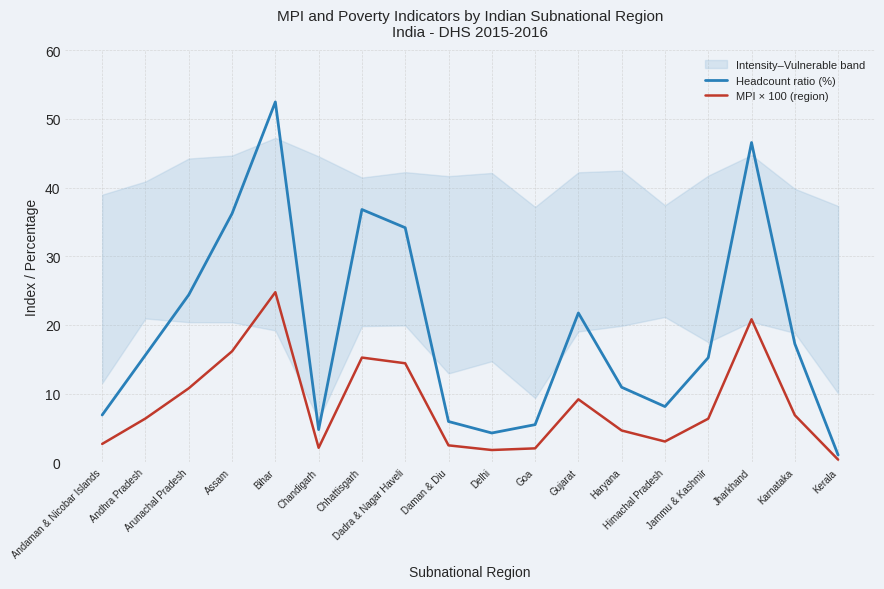

What is the sum of the MPI × 100 (region) values at Goa and Jammu & Kashmir?

8.4